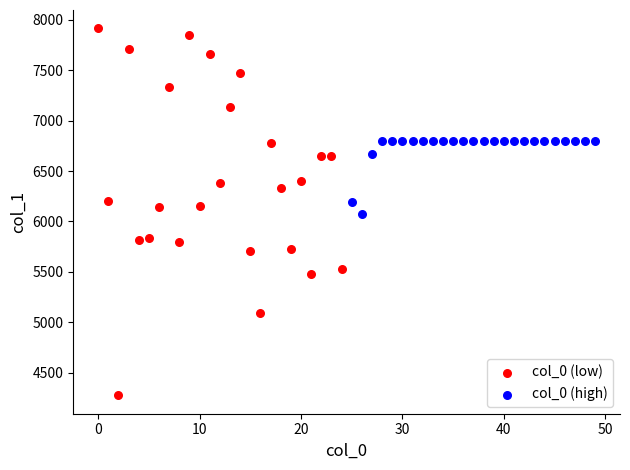

Which series contains the lowest Y value?

col_0 (low)